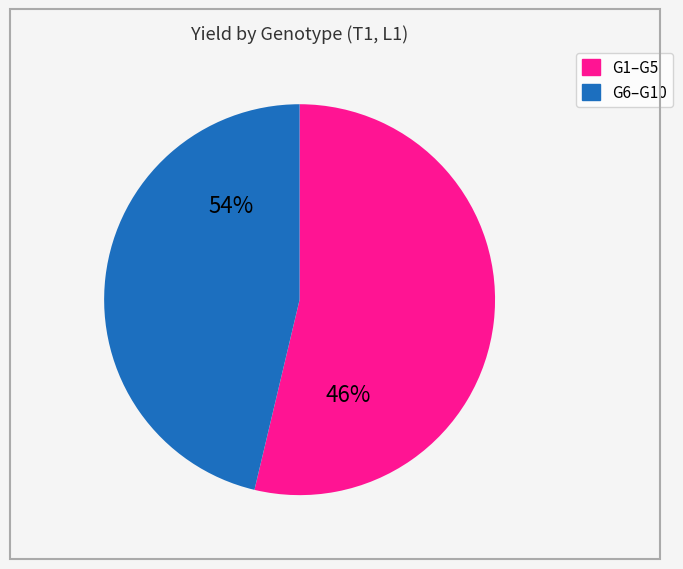

Is there any slice that represents more than half of the pie?

No